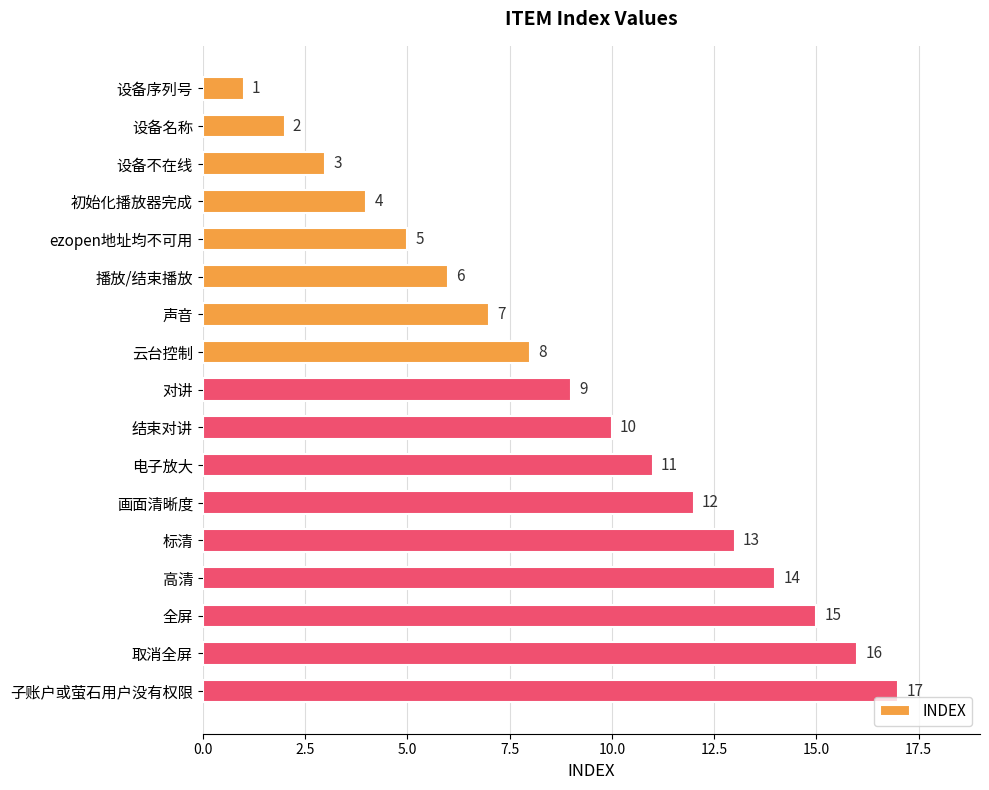

Where is the data nearest to the value 9?

对讲